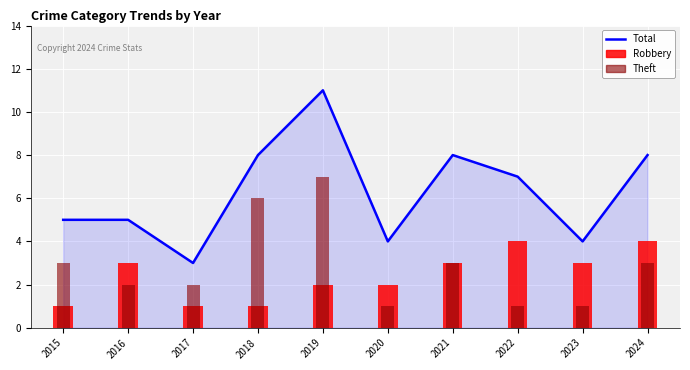

Does the chart display data point markers on the line(s)?

No